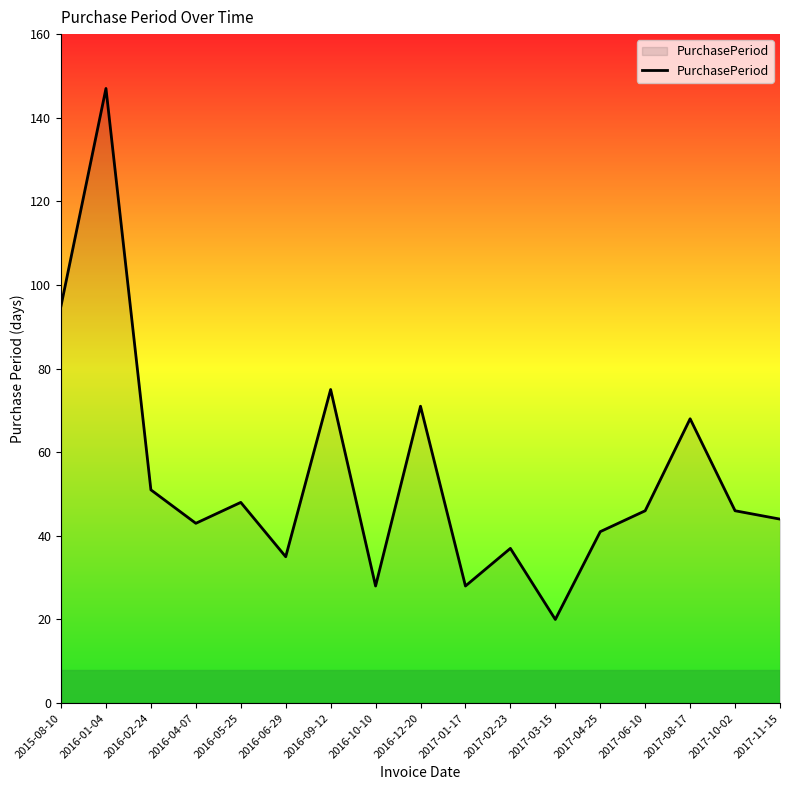

True or false: the data shows 28 at 2017-01-17.

True